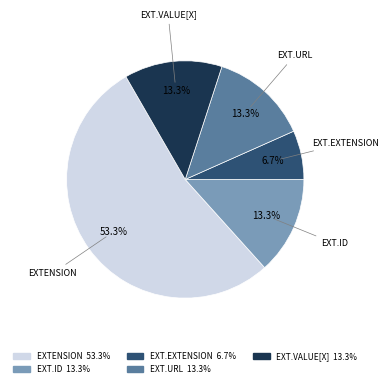

Is there a majority slice in this chart?

Yes